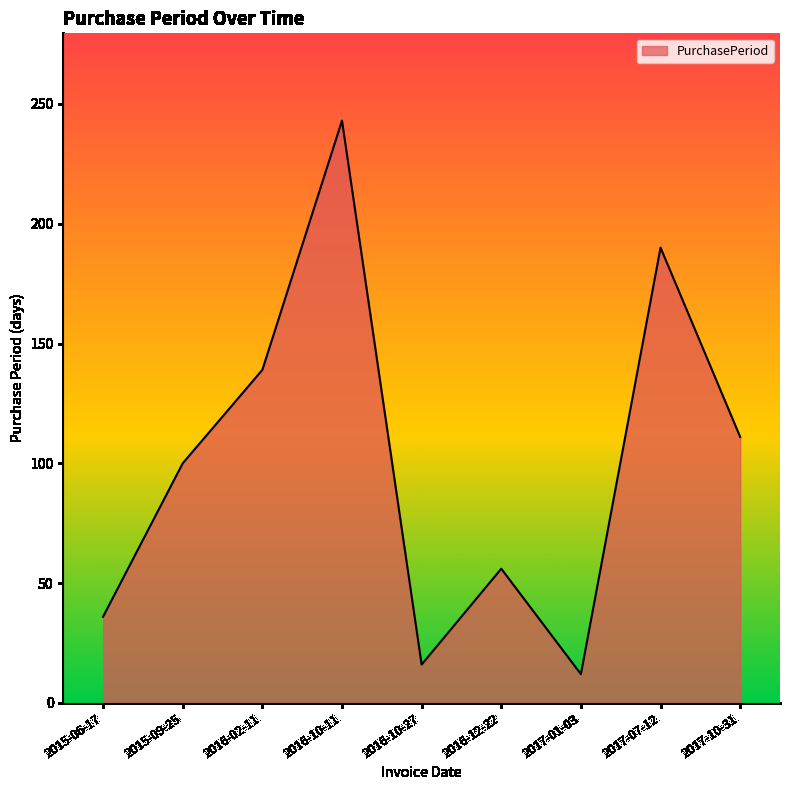

What is the ratio of the value at 2016-10-27 to the value at 2017-07-12?

0.1